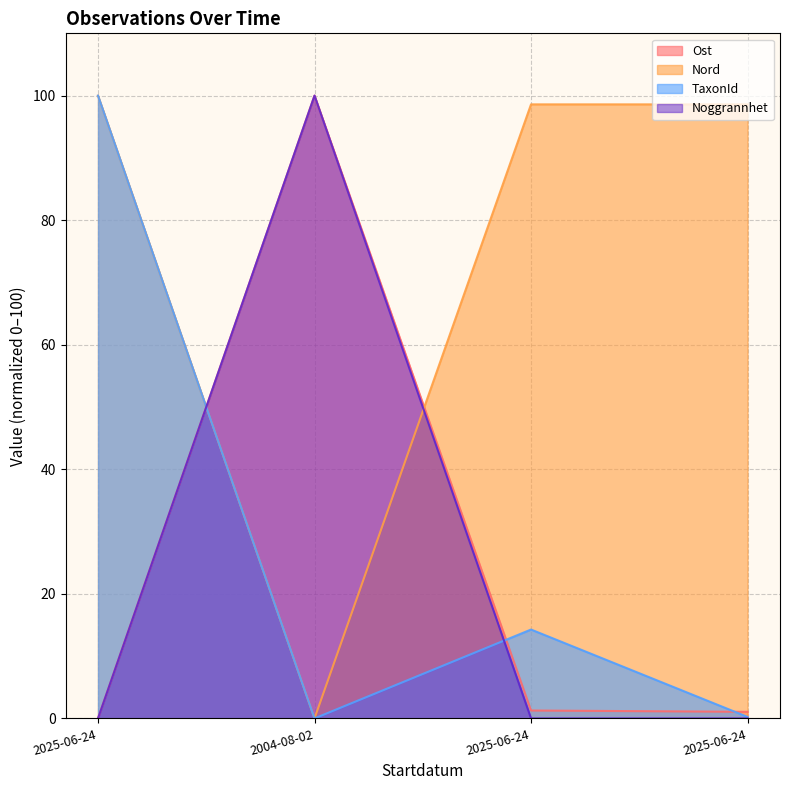

In Ost, how many points are higher than both neighbors (excluding endpoints)?

1